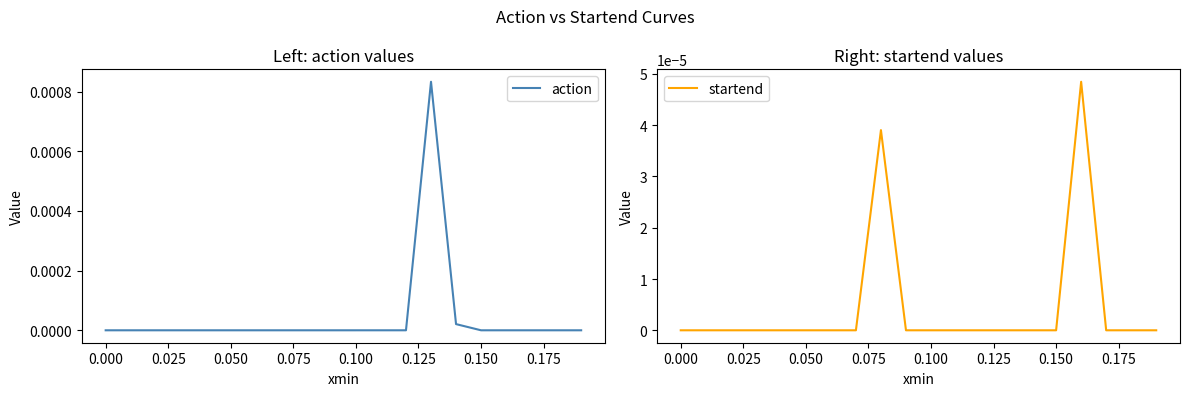

True or false: startend and action cross at least once.

True